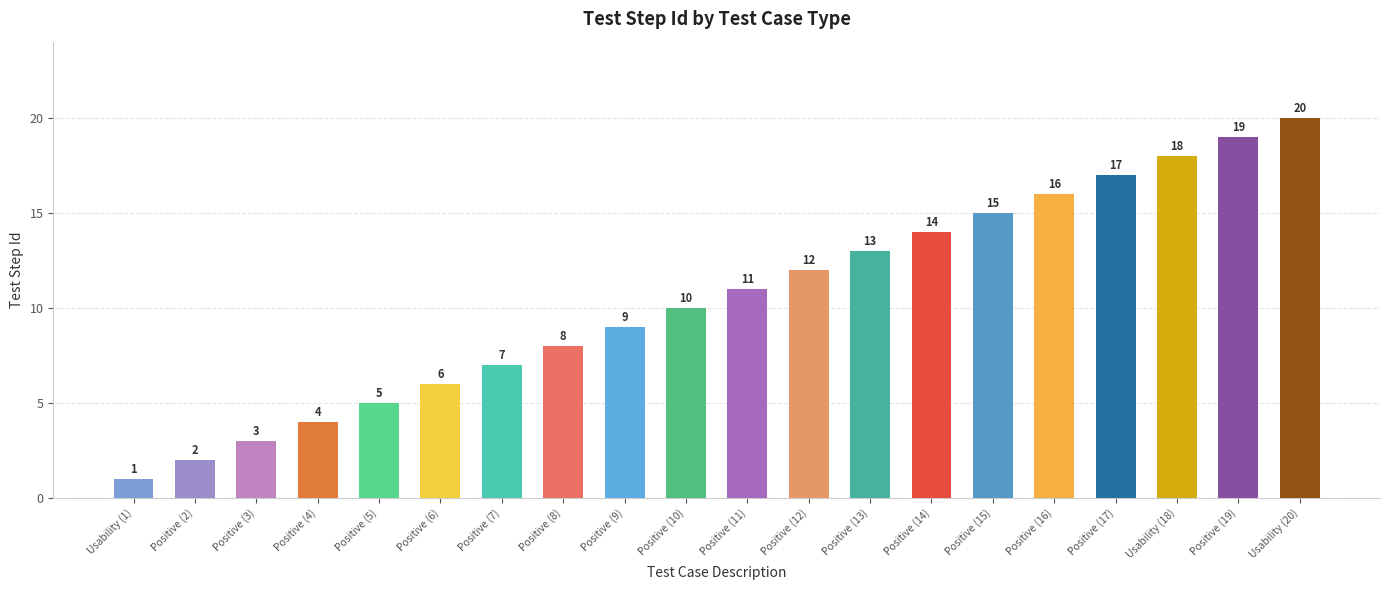

Is it true that the value at Positive (7) is 10?

False